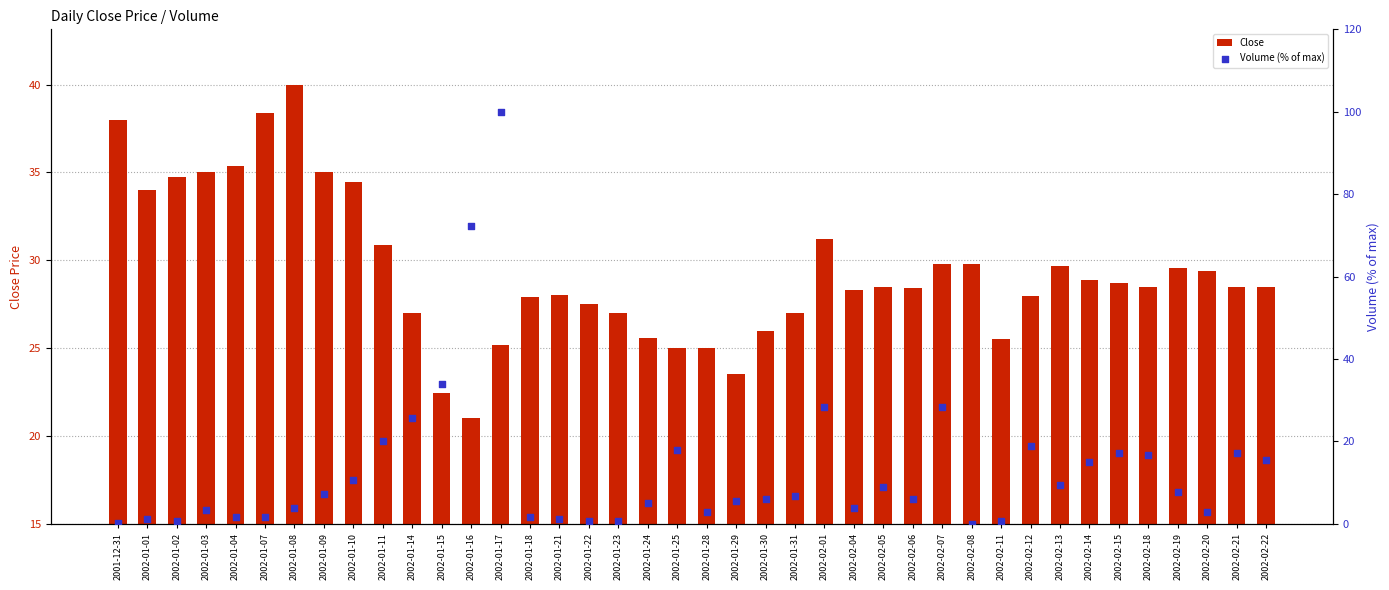

Which series reaches the maximum Y coordinate?

Volume (% of max)